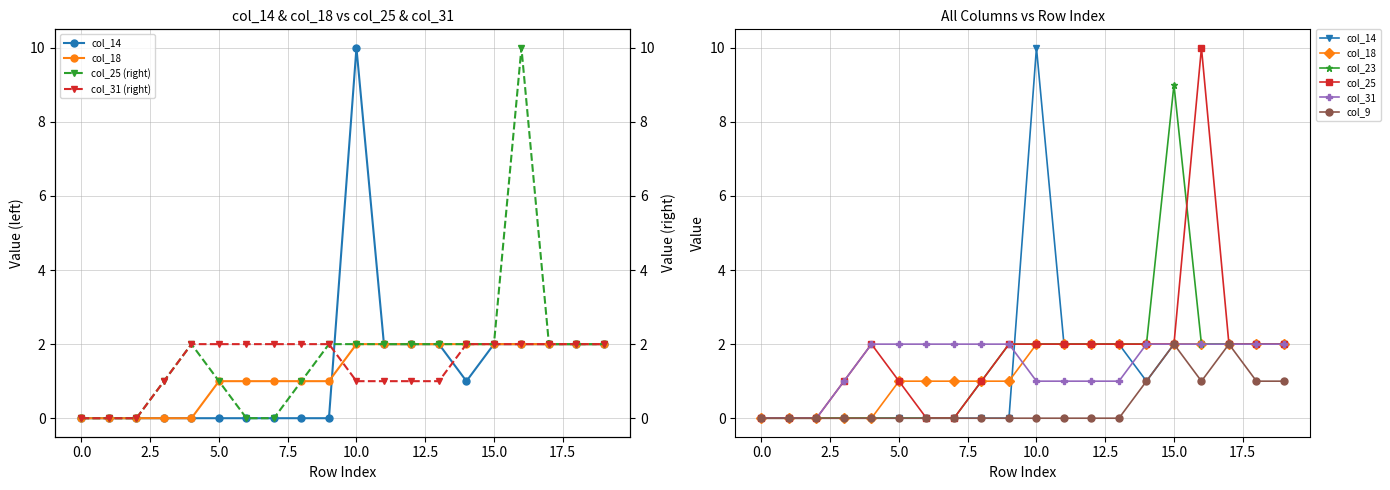

What are all the series names shown in the legend?

col_14, col_18, col_23, col_25, col_31, col_9